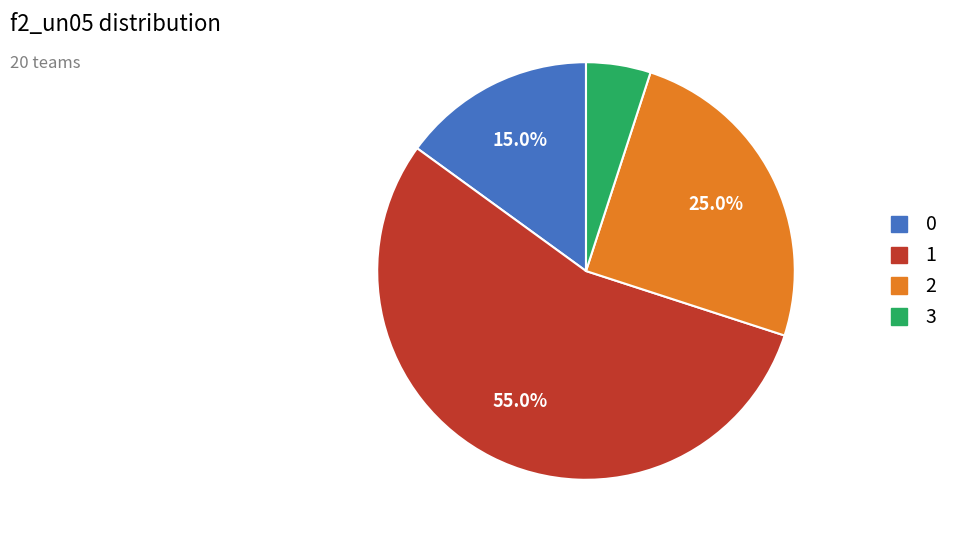

How much of the chart is everything except 1?

45.0%